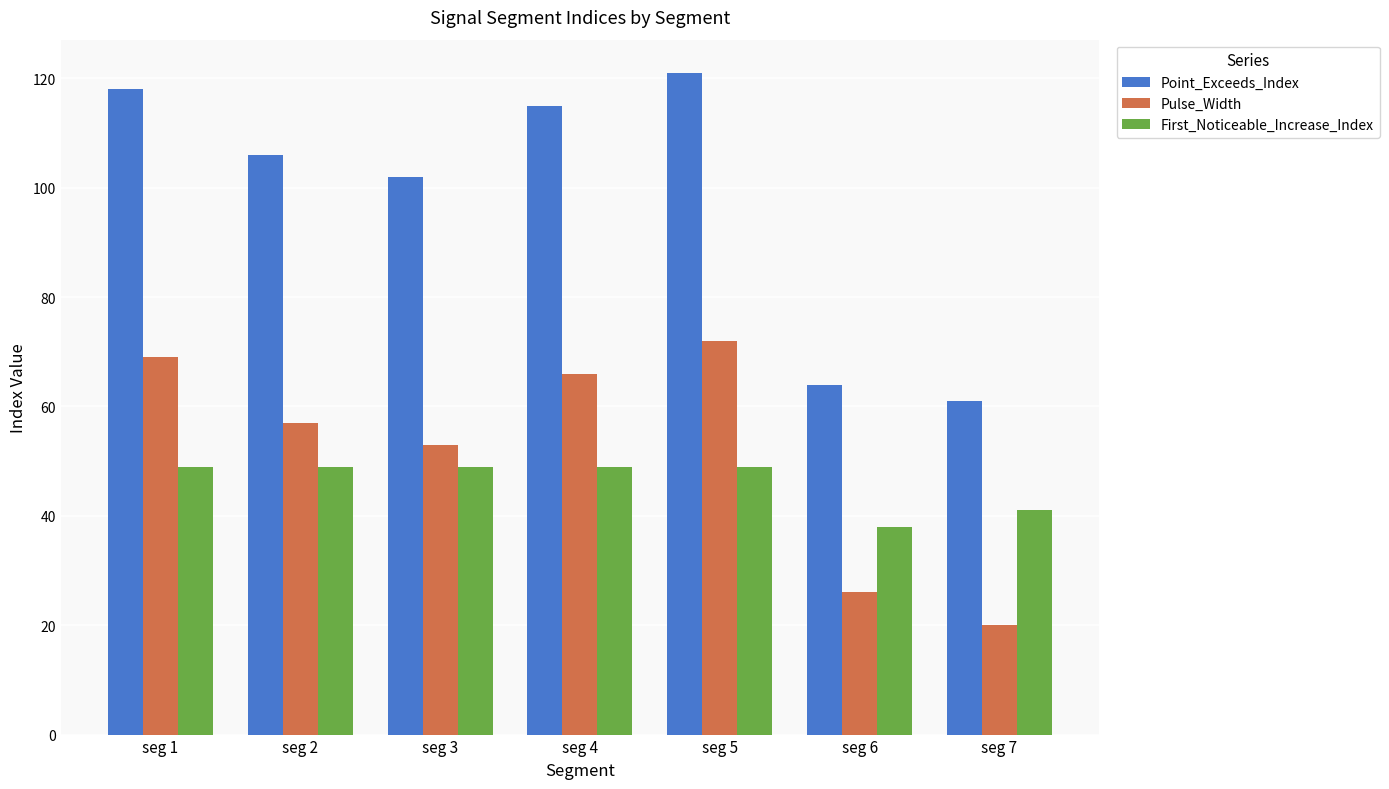

What is the approximate value of First_Noticeable_Increase_Index at seg 6, to the nearest 5?

40